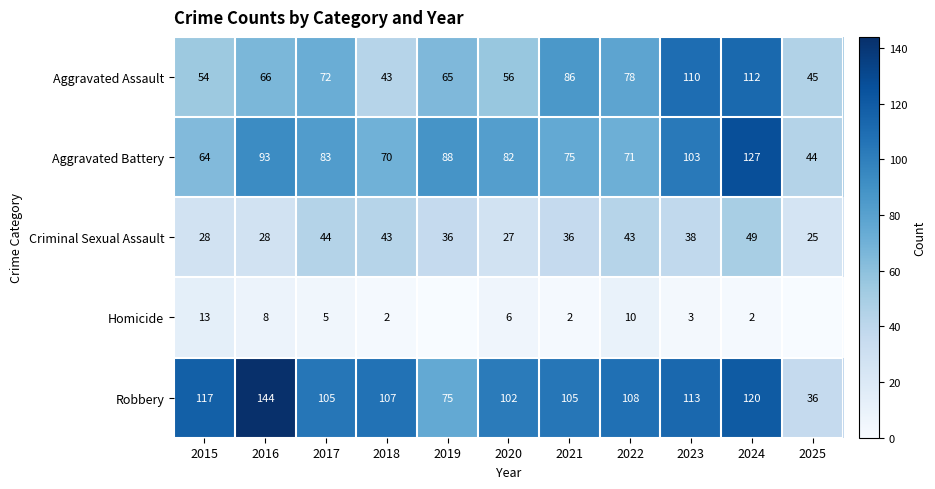

Between 2016 and 2020, which is larger?

2016